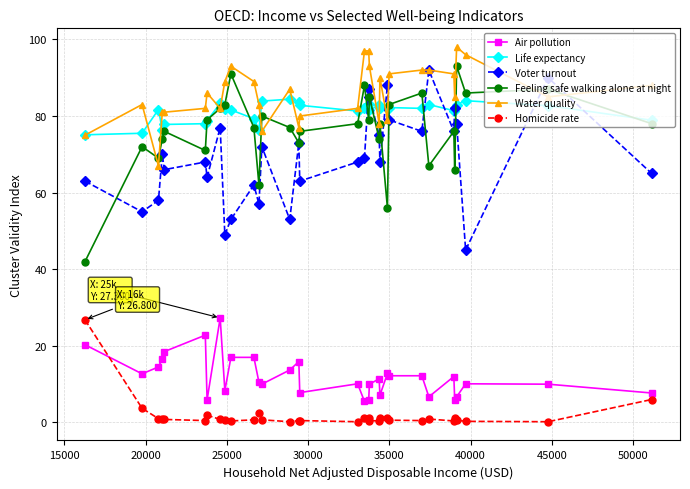

What is the maximum value shown in the chart?

98.0